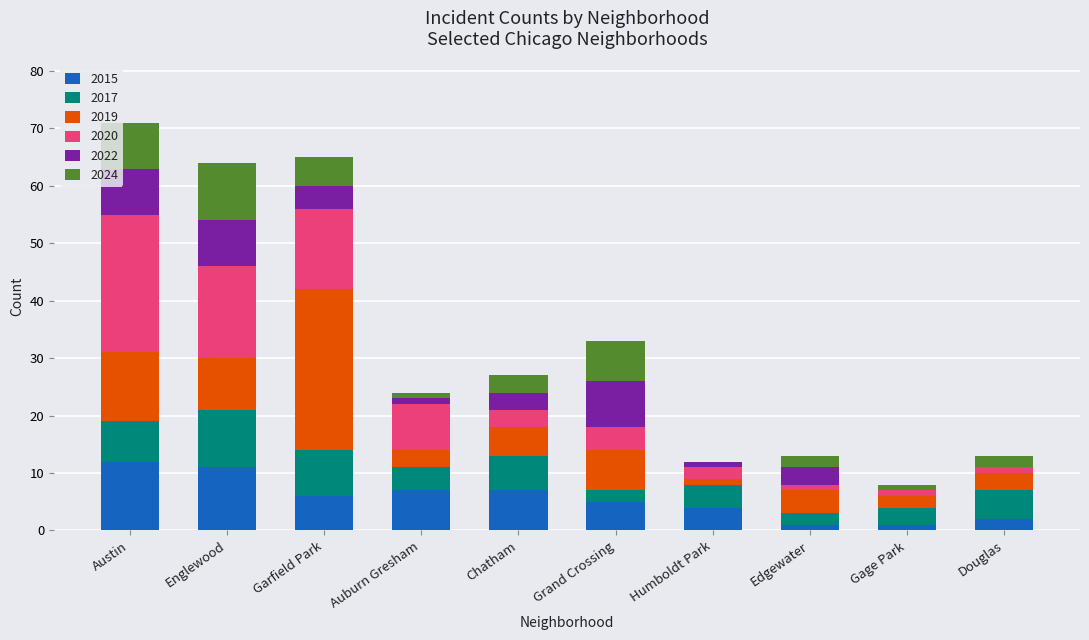

What is the total value across all series at Chatham?

27